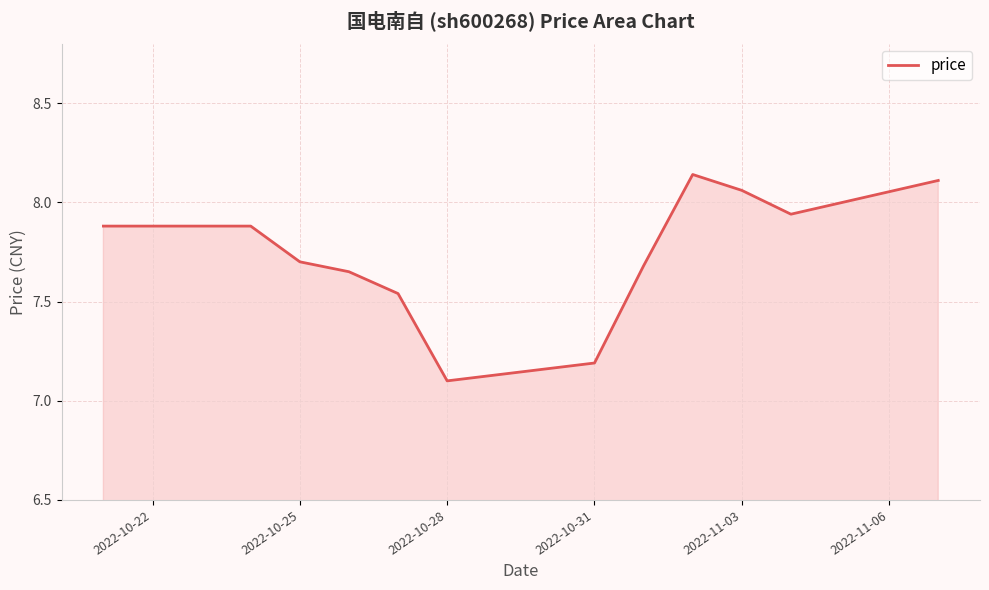

What is the sum of all values?

92.9